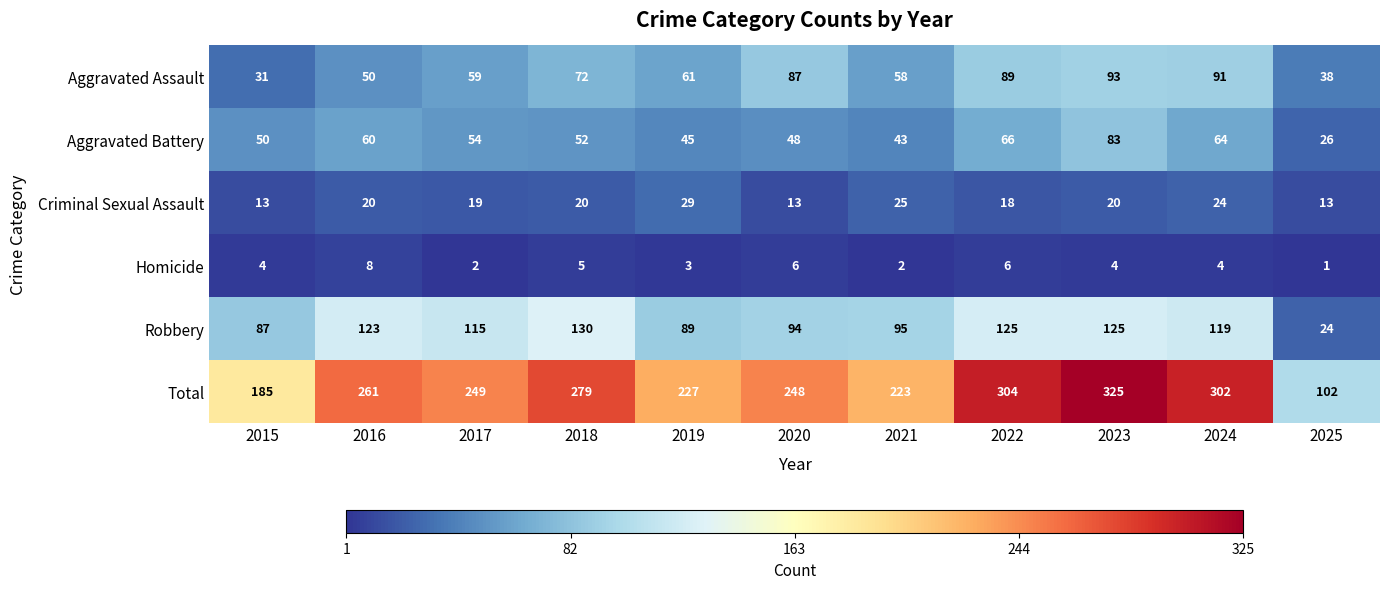

What is the approximate value of Aggravated Assault at 2016, to the nearest 10?

50